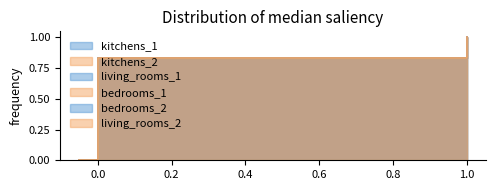

Which series has the widest spread of values?

kitchens_1